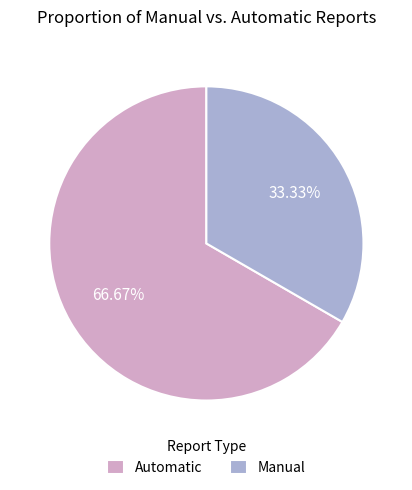

Which slice is the smallest?

Manual